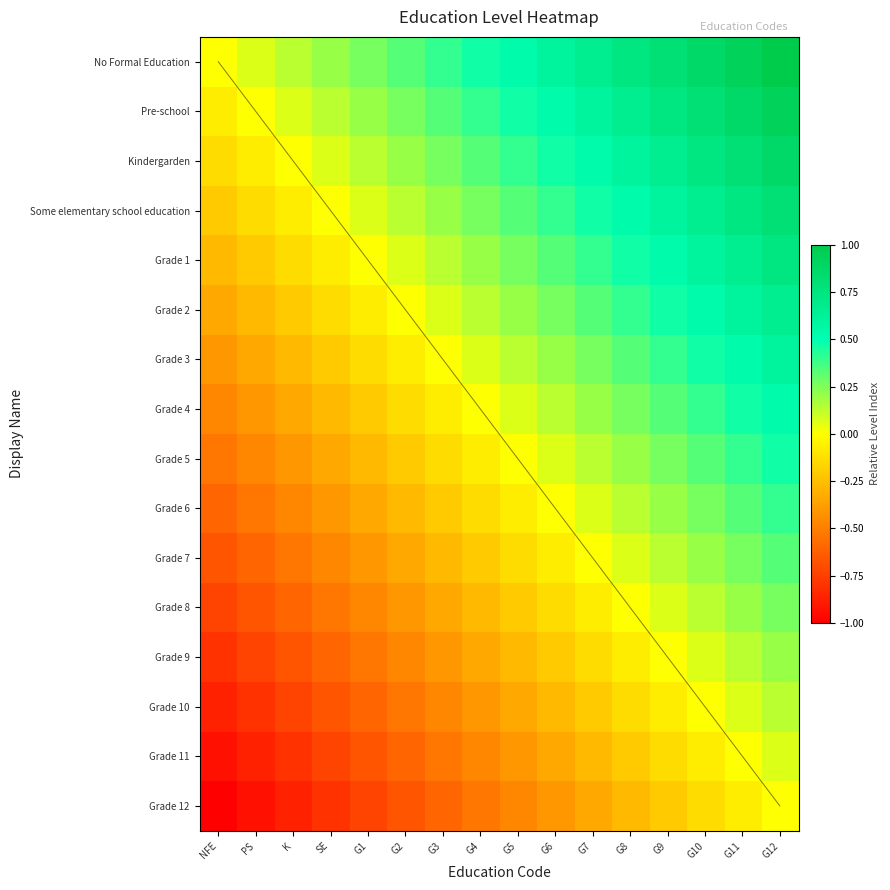

Reading left to right, what are all the values shown in this chart?

No Formal Education: NFE=0.0	PS=0.1	K=0.1	SE=0.2	G1=0.3	G2=0.3	G3=0.4	G4=0.5	G5=0.5	G6=0.6	G7=0.7	G8=0.7	G9=0.8	G10=0.9	G11=0.9	G12=1.0
Pre-school: NFE=-0.1	PS=0.0	K=0.1	SE=0.1	G1=0.2	G2=0.3	G3=0.3	G4=0.4	G5=0.5	G6=0.5	G7=0.6	G8=0.7	G9=0.7	G10=0.8	G11=0.9	G12=0.9
Kindergarden: NFE=-0.1	PS=-0.1	K=0.0	SE=0.1	G1=0.1	G2=0.2	G3=0.3	G4=0.3	G5=0.4	G6=0.5	G7=0.5	G8=0.6	G9=0.7	G10=0.7	G11=0.8	G12=0.9
Some elementary school education: NFE=-0.2	PS=-0.1	K=-0.1	SE=0.0	G1=0.1	G2=0.1	G3=0.2	G4=0.3	G5=0.3	G6=0.4	G7=0.5	G8=0.5	G9=0.6	G10=0.7	G11=0.7	G12=0.8
Grade 1: NFE=-0.3	PS=-0.2	K=-0.1	SE=-0.1	G1=0.0	G2=0.1	G3=0.1	G4=0.2	G5=0.3	G6=0.3	G7=0.4	G8=0.5	G9=0.5	G10=0.6	G11=0.7	G12=0.7
Grade 2: NFE=-0.3	PS=-0.3	K=-0.2	SE=-0.1	G1=-0.1	G2=0.0	G3=0.1	G4=0.1	G5=0.2	G6=0.3	G7=0.3	G8=0.4	G9=0.5	G10=0.5	G11=0.6	G12=0.7
Grade 3: NFE=-0.4	PS=-0.3	K=-0.3	SE=-0.2	G1=-0.1	G2=-0.1	G3=0.0	G4=0.1	G5=0.1	G6=0.2	G7=0.3	G8=0.3	G9=0.4	G10=0.5	G11=0.5	G12=0.6
Grade 4: NFE=-0.5	PS=-0.4	K=-0.3	SE=-0.3	G1=-0.2	G2=-0.1	G3=-0.1	G4=0.0	G5=0.1	G6=0.1	G7=0.2	G8=0.3	G9=0.3	G10=0.4	G11=0.5	G12=0.5
Grade 5: NFE=-0.5	PS=-0.5	K=-0.4	SE=-0.3	G1=-0.3	G2=-0.2	G3=-0.1	G4=-0.1	G5=0.0	G6=0.1	G7=0.1	G8=0.2	G9=0.3	G10=0.3	G11=0.4	G12=0.5
Grade 6: NFE=-0.6	PS=-0.5	K=-0.5	SE=-0.4	G1=-0.3	G2=-0.3	G3=-0.2	G4=-0.1	G5=-0.1	G6=0.0	G7=0.1	G8=0.1	G9=0.2	G10=0.3	G11=0.3	G12=0.4
Grade 7: NFE=-0.7	PS=-0.6	K=-0.5	SE=-0.5	G1=-0.4	G2=-0.3	G3=-0.3	G4=-0.2	G5=-0.1	G6=-0.1	G7=0.0	G8=0.1	G9=0.1	G10=0.2	G11=0.3	G12=0.3
Grade 8: NFE=-0.7	PS=-0.7	K=-0.6	SE=-0.5	G1=-0.5	G2=-0.4	G3=-0.3	G4=-0.3	G5=-0.2	G6=-0.1	G7=-0.1	G8=0.0	G9=0.1	G10=0.1	G11=0.2	G12=0.3
Grade 9: NFE=-0.8	PS=-0.7	K=-0.7	SE=-0.6	G1=-0.5	G2=-0.5	G3=-0.4	G4=-0.3	G5=-0.3	G6=-0.2	G7=-0.1	G8=-0.1	G9=0.0	G10=0.1	G11=0.1	G12=0.2
Grade 10: NFE=-0.9	PS=-0.8	K=-0.7	SE=-0.7	G1=-0.6	G2=-0.5	G3=-0.5	G4=-0.4	G5=-0.3	G6=-0.3	G7=-0.2	G8=-0.1	G9=-0.1	G10=0.0	G11=0.1	G12=0.1
Grade 11: NFE=-0.9	PS=-0.9	K=-0.8	SE=-0.7	G1=-0.7	G2=-0.6	G3=-0.5	G4=-0.5	G5=-0.4	G6=-0.3	G7=-0.3	G8=-0.2	G9=-0.1	G10=-0.1	G11=0.0	G12=0.1
Grade 12: NFE=-1.0	PS=-0.9	K=-0.9	SE=-0.8	G1=-0.7	G2=-0.7	G3=-0.6	G4=-0.5	G5=-0.5	G6=-0.4	G7=-0.3	G8=-0.3	G9=-0.2	G10=-0.1	G11=-0.1	G12=0.0